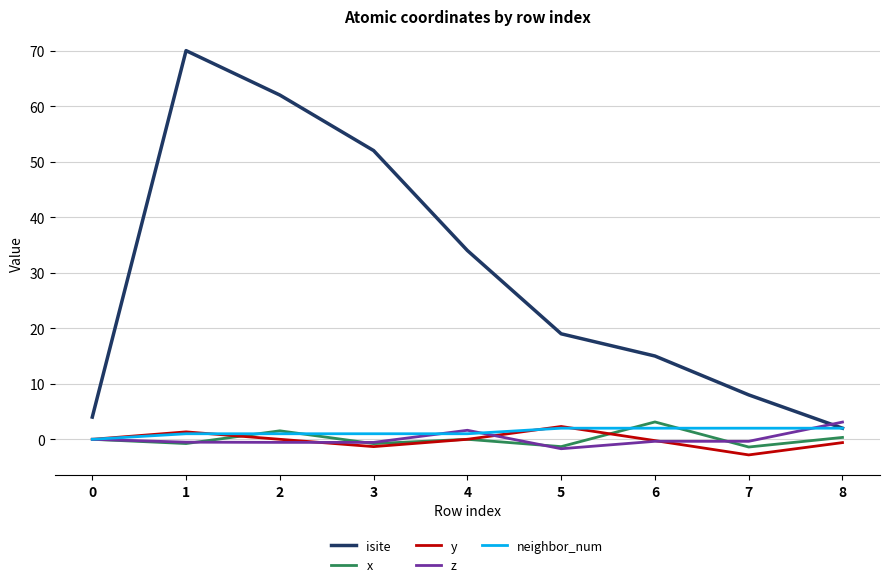

What is the average value of the isite series?

29.6